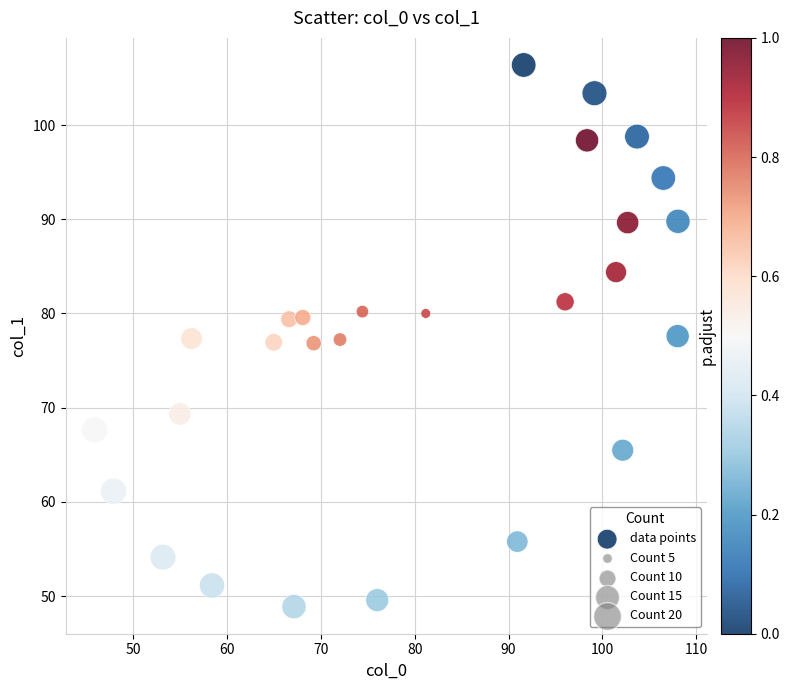

What is the range of X values (max minus min)?

62.2